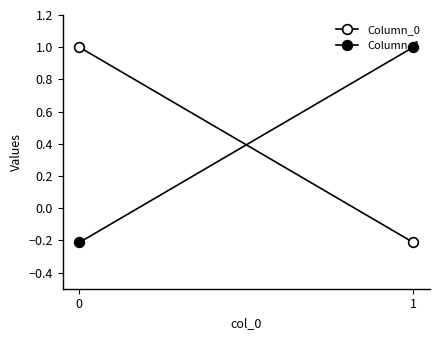

Reading right to left, what are all the values shown in this chart?

Column_0: -0.2	1.0
Column_1: 1.0	-0.2